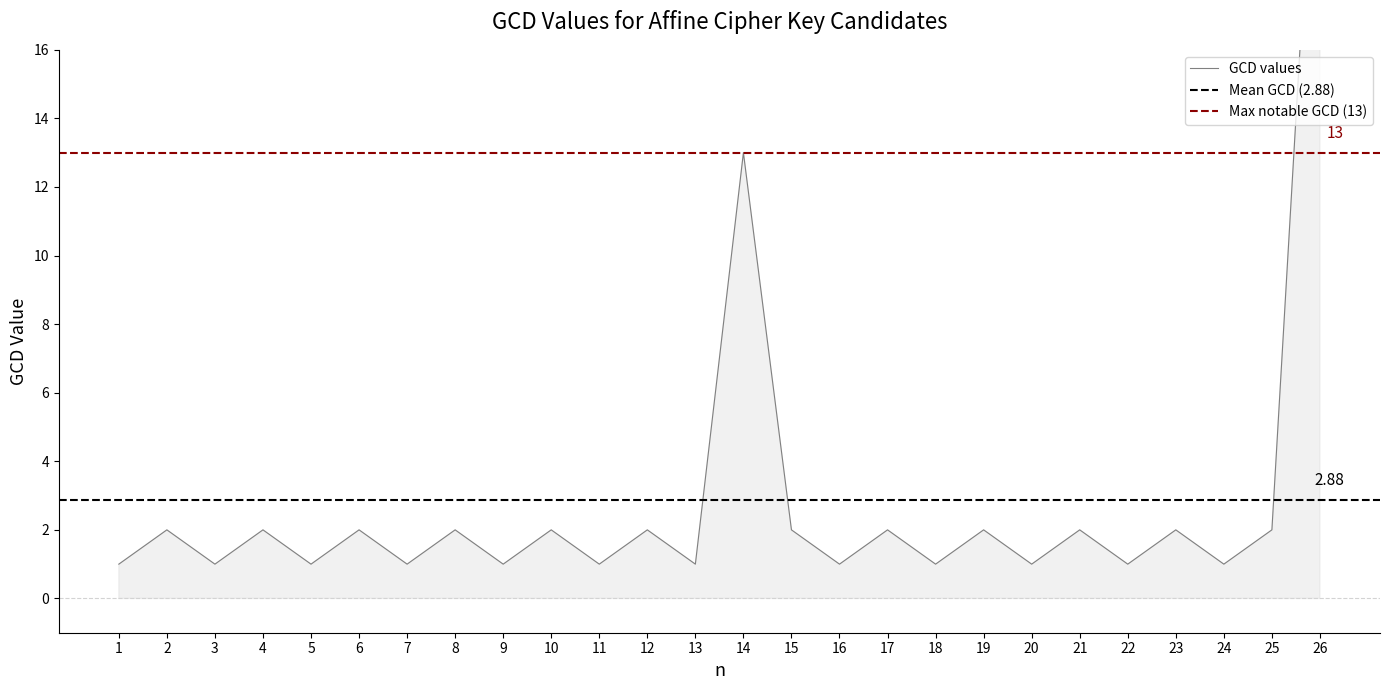

Where is the first local maximum?

2